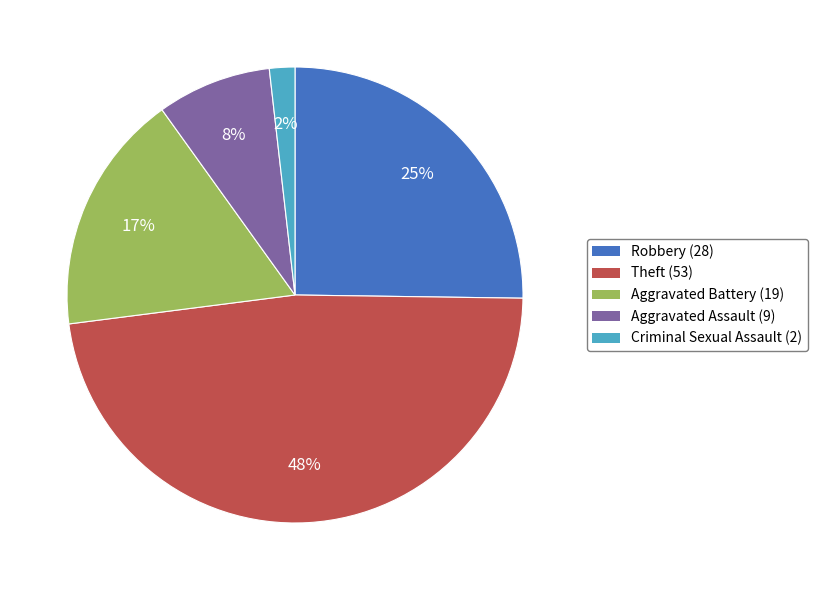

Is there a majority slice in this chart?

No